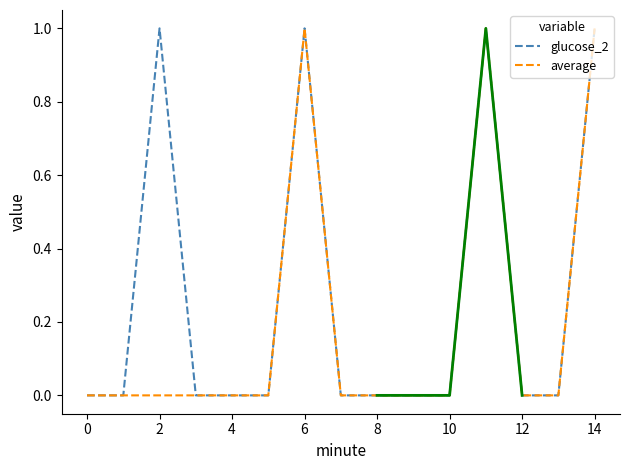

What is the sum of all glucose_2 values?

4